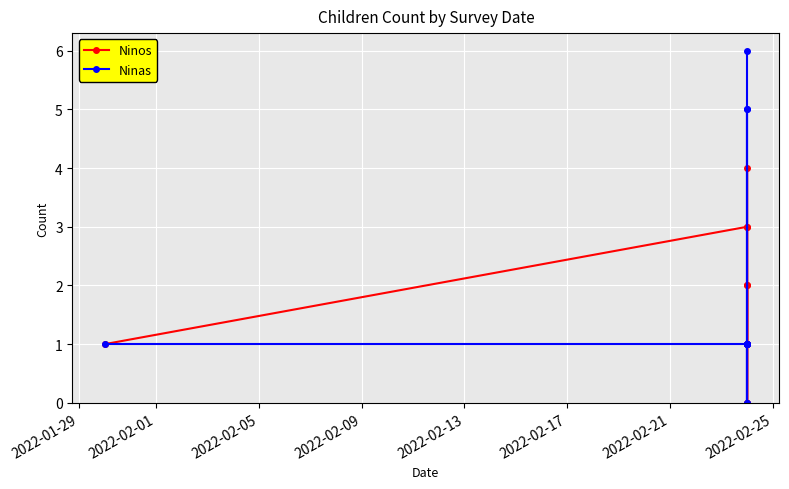

How many values in the Ninas series are below 1?

2